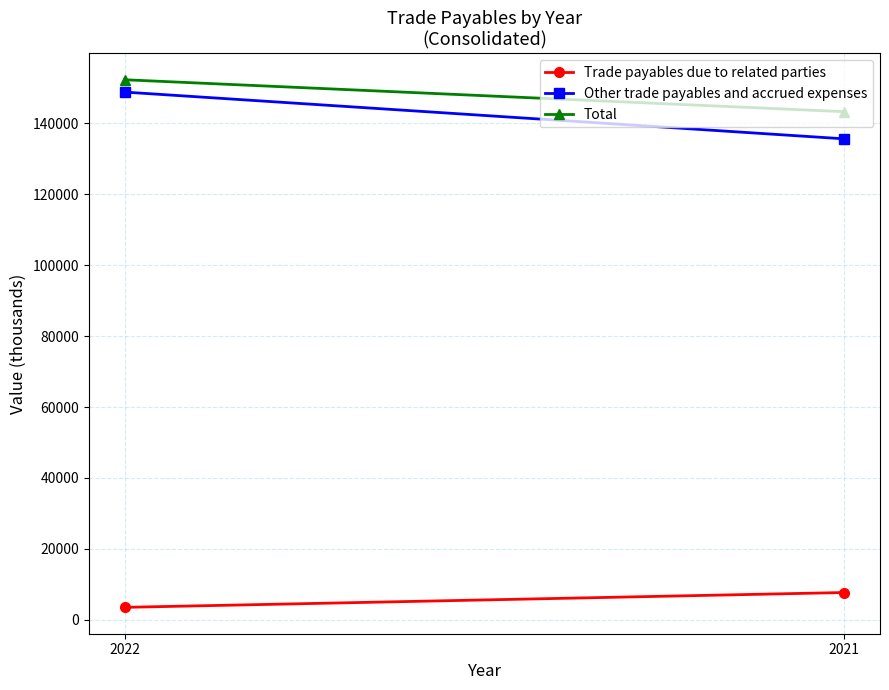

What is the minimum value shown in the chart?

3480